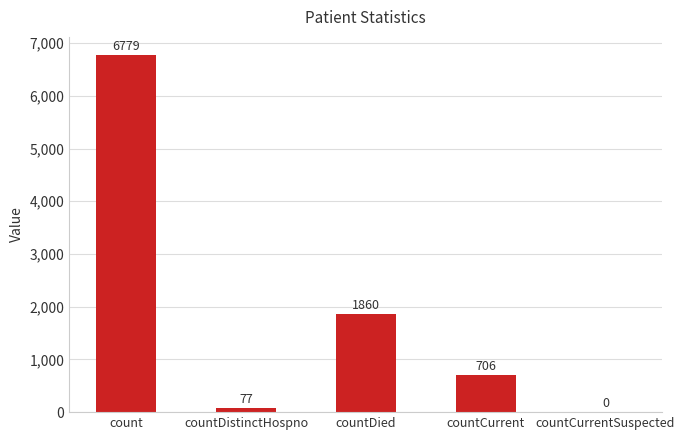

Reading left to right, transcribe all the data shown in this chart.

count=6779	countDistinctHospno=77	countDied=1860	countCurrent=706	countCurrentSuspected=0